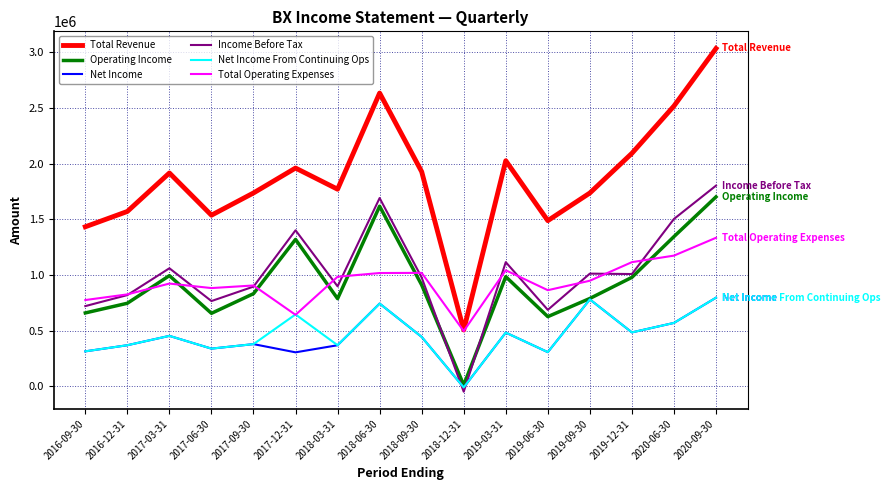

Which category has the highest value across all series?

2020-09-30